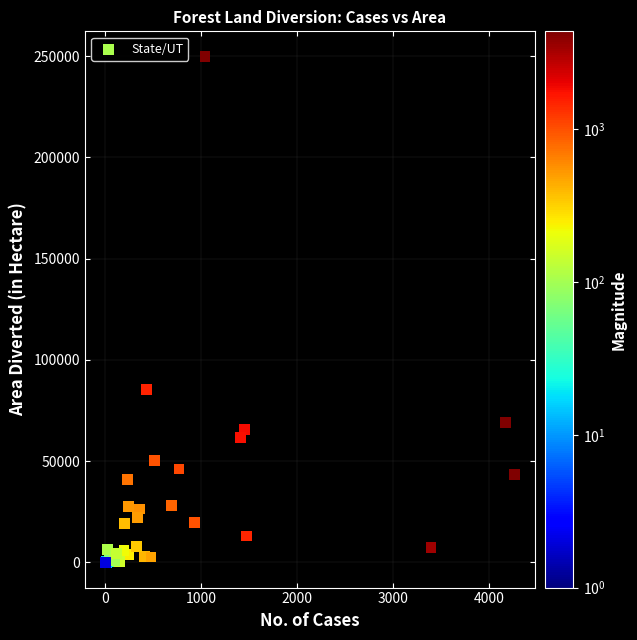

What Y value in the scatter plot is closest to 124854?

85424.2